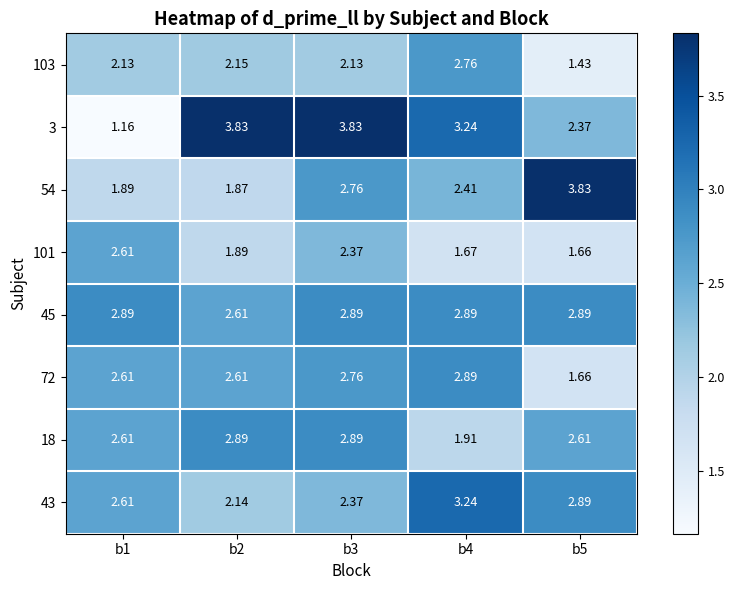

Which series has the largest range (max minus min)?

3